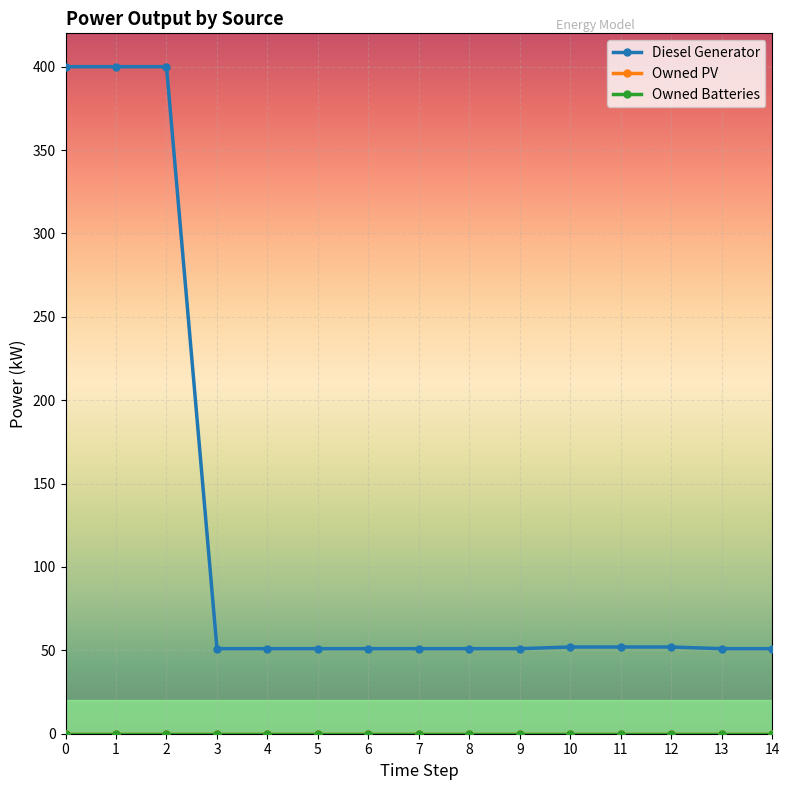

Rank the series at 4 from highest to lowest value.

Diesel Generator, Owned PV, Owned Batteries